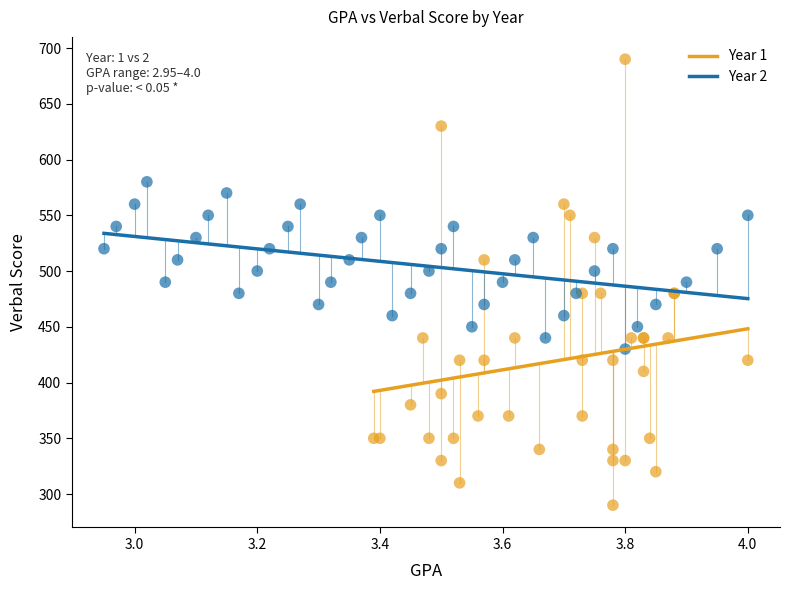

Which series has the largest Y range (max minus min)?

Year 1